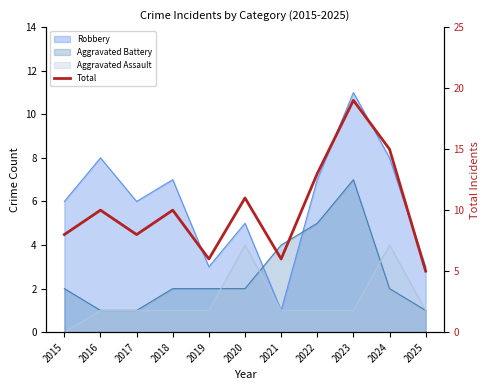

What is the difference between the maximum and minimum values?

14